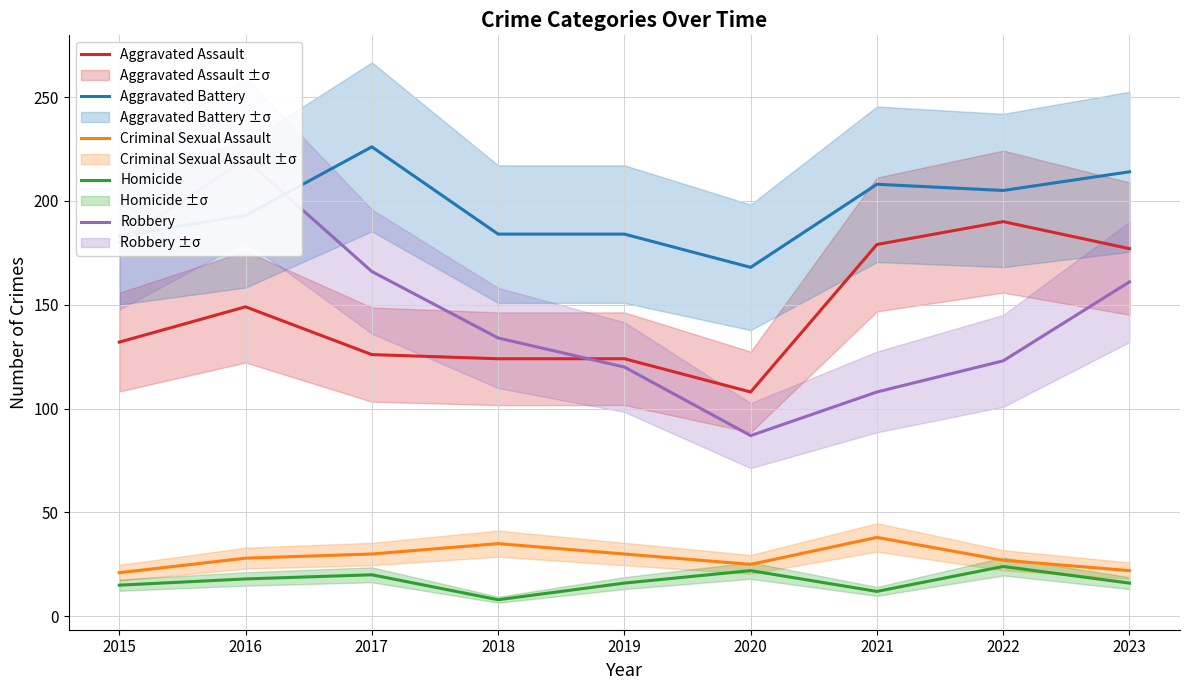

True or false: Robbery and Aggravated Assault intersect in this chart.

True